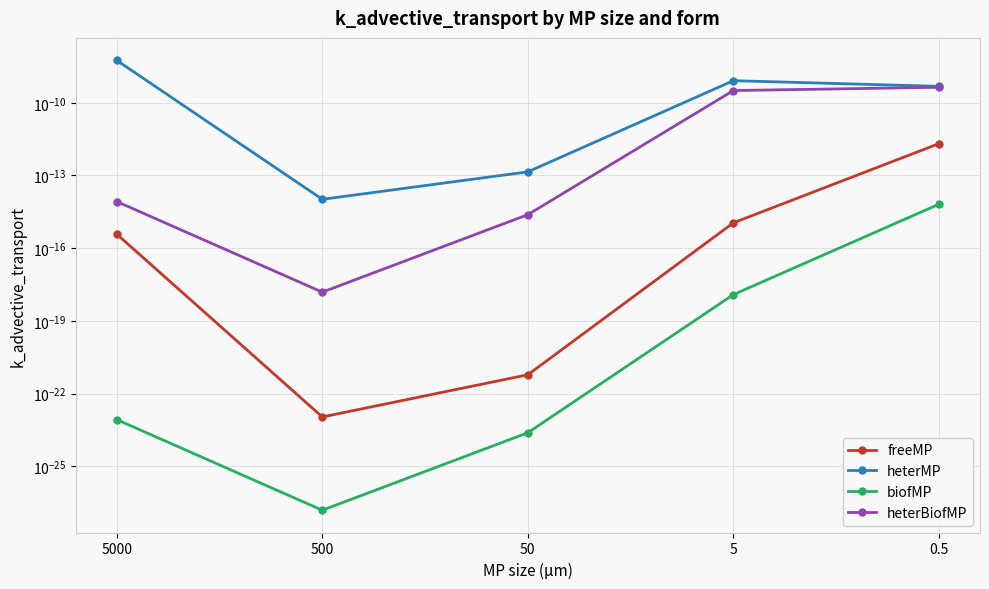

Is it true that heterBiofMP equals 0.0 at 5?

False